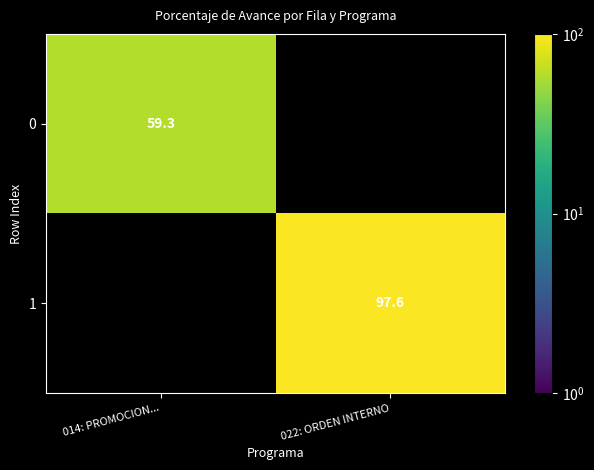

At how many categories does at least one series exceed 92?

1